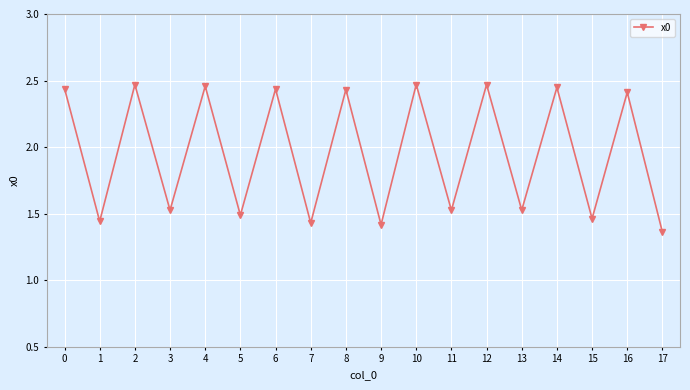

At which category does the chart reach its minimum across all series?

17